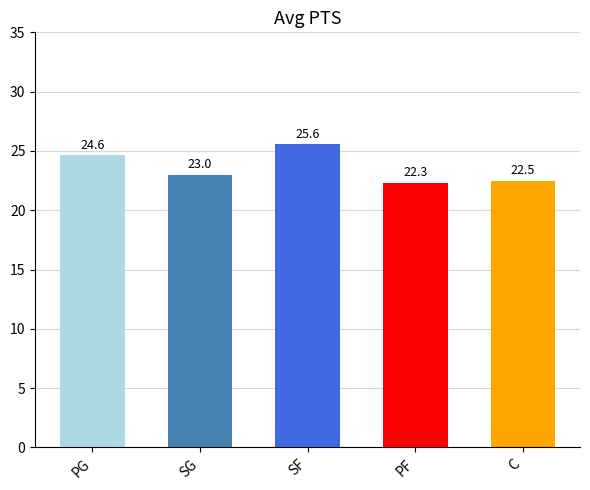

What is the smallest value displayed?

22.3